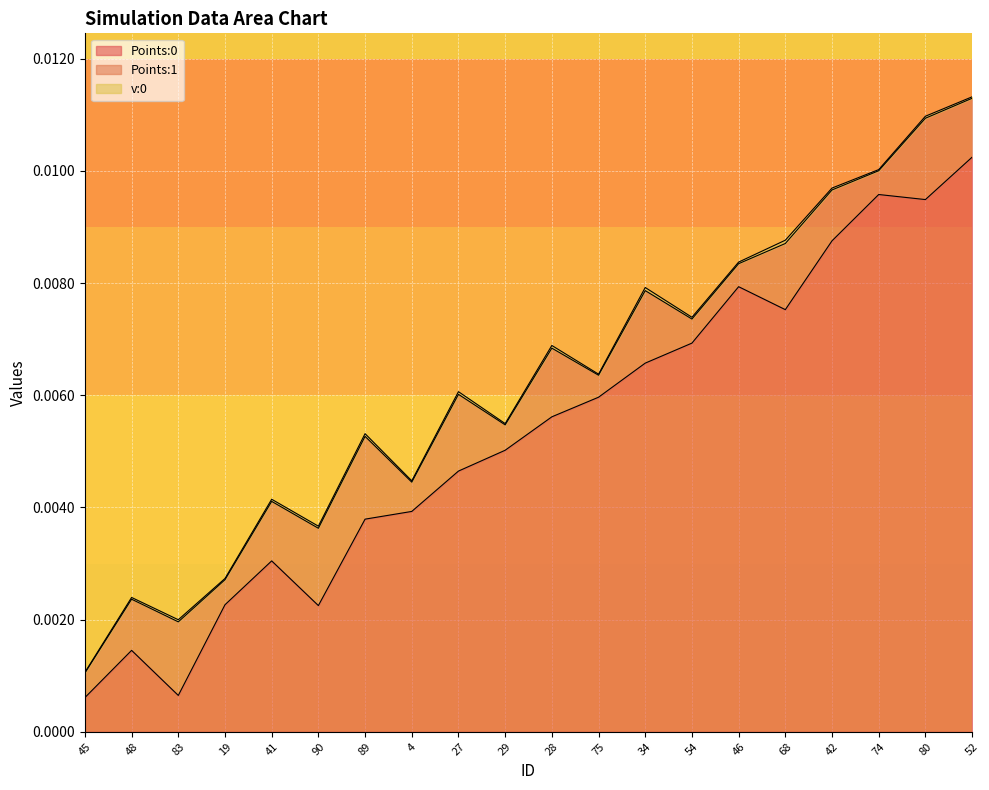

True or false: Points:0 and v:0 intersect in this chart.

False